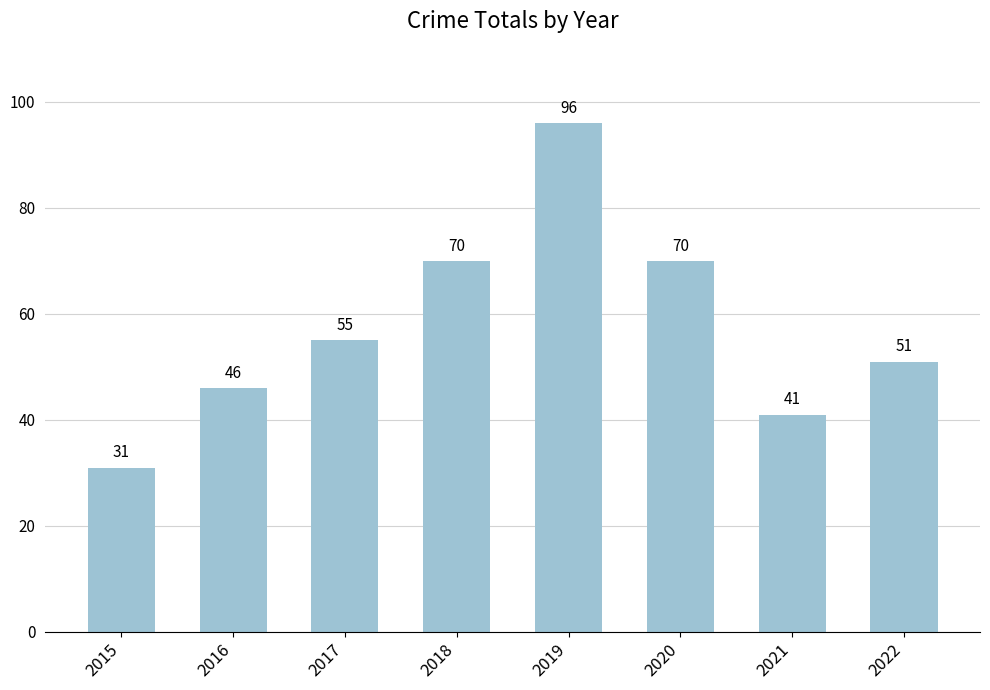

Reading right to left, list all the values displayed in this chart.

51	41	70	96	70	55	46	31